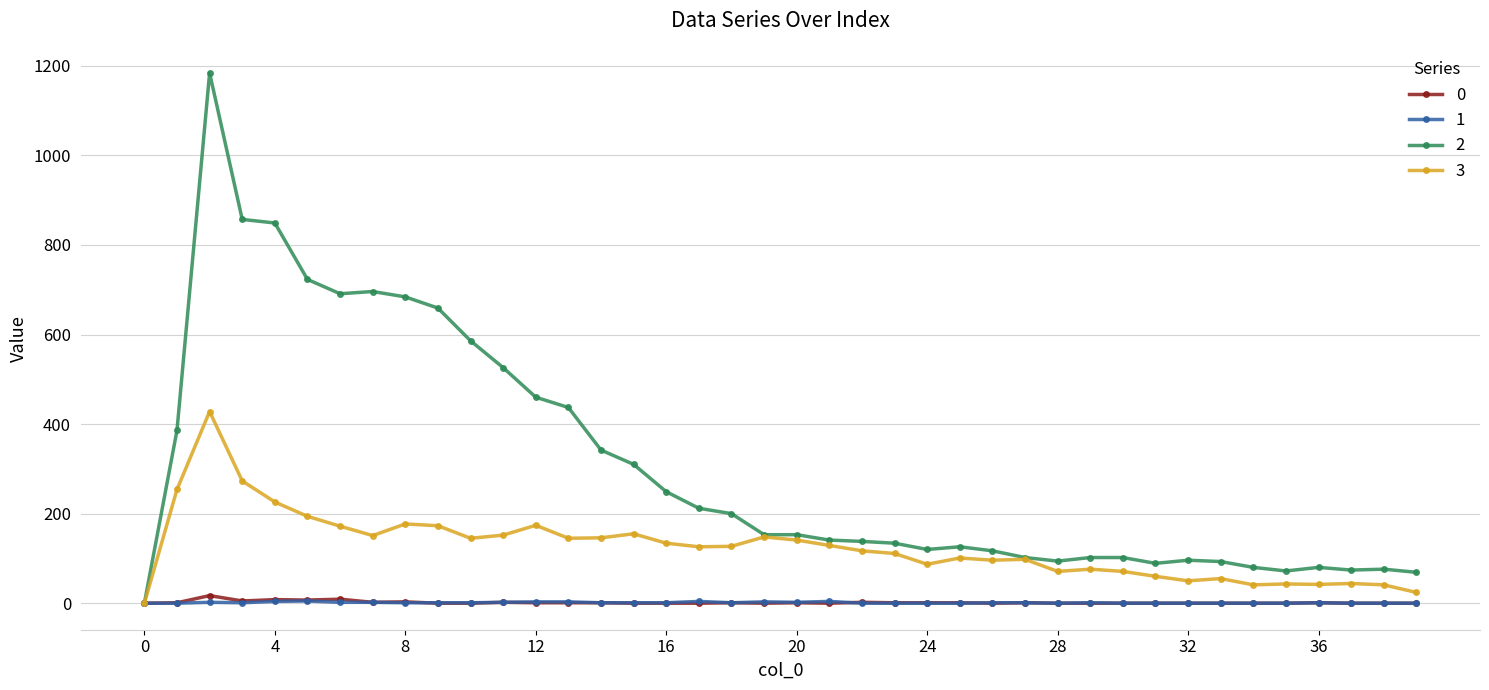

True or false: 2 has more than 1 interior local peaks.

True